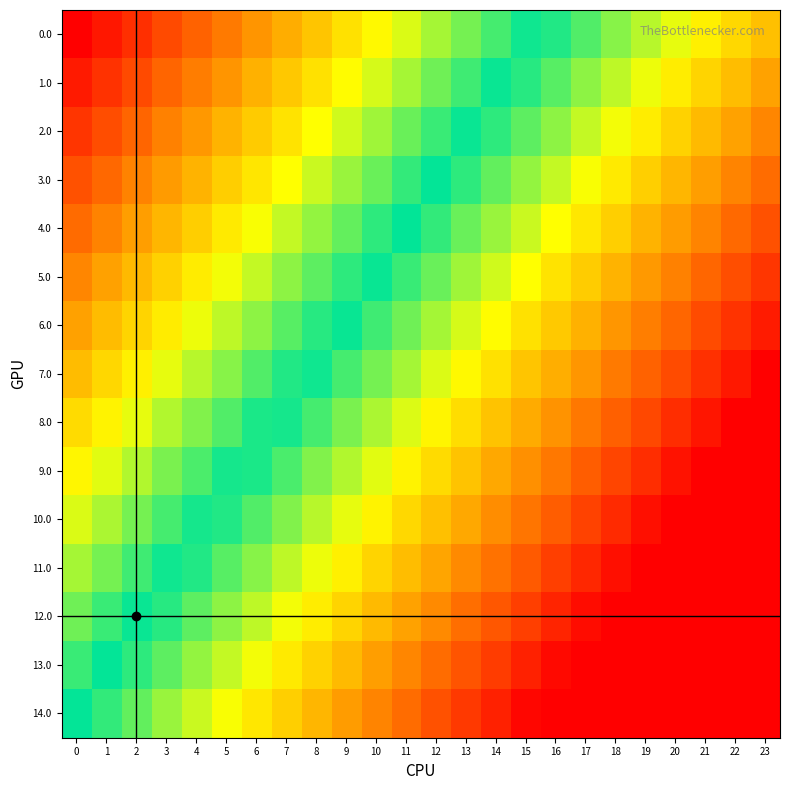

Rank the series at 9 from highest to lowest value.

row_0, row_1, row_2, row_3, row_4, row_5, row_6, row_7, row_8, row_9, row_10, row_11, row_12, row_13, row_14